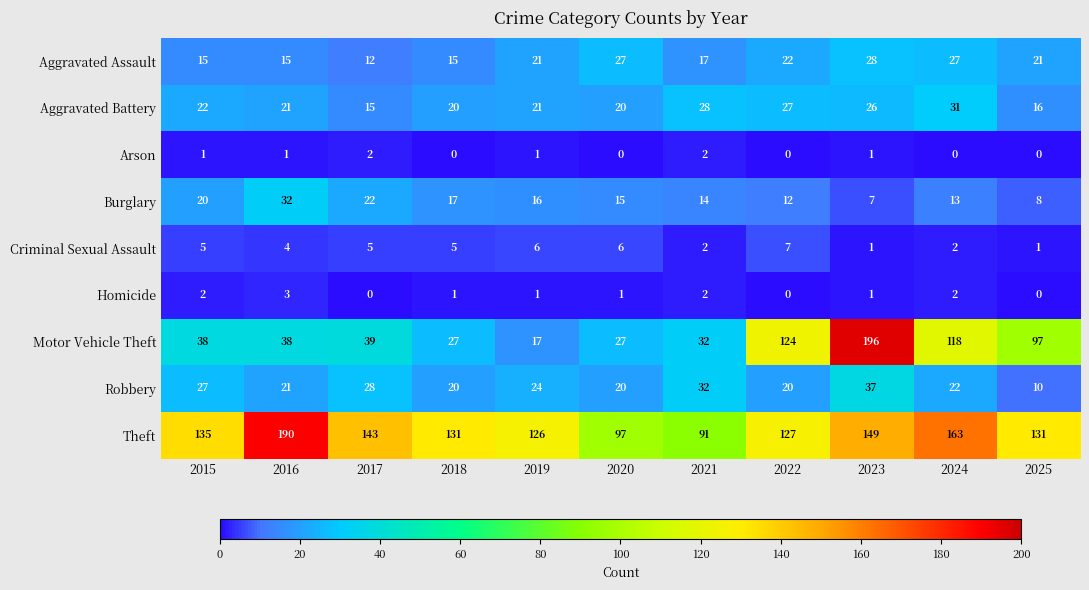

What is the difference between the maximum and minimum values in the Theft series?

99